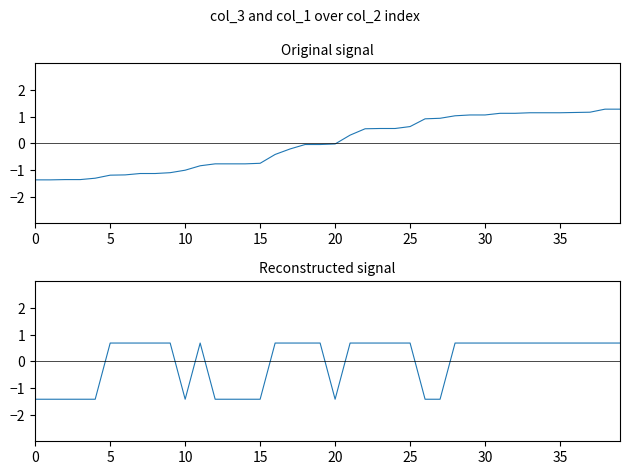

What is the difference between the maximum and minimum values in the col_3 series?

2.7